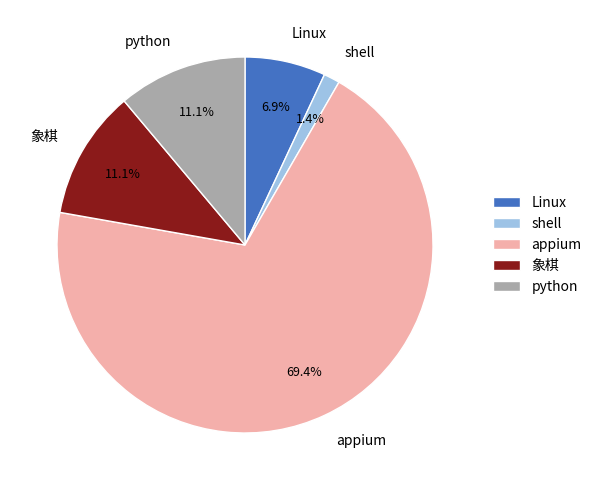

What is the total percentage of shell and python?

12.5%